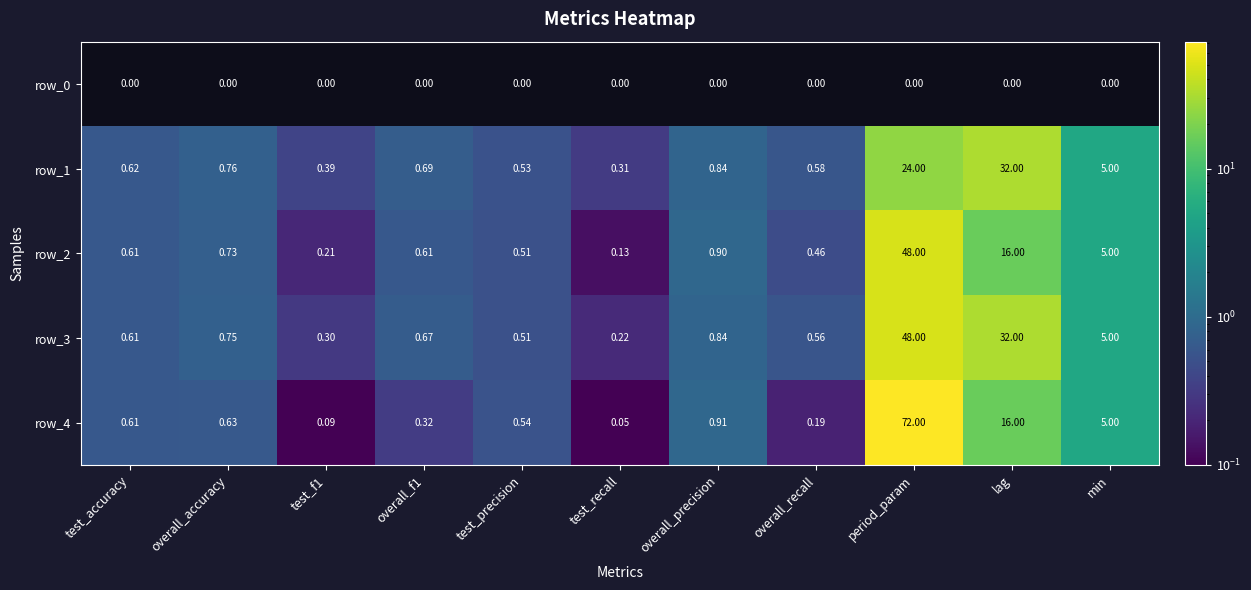

At which label is row_1 closest to 16?

period_param